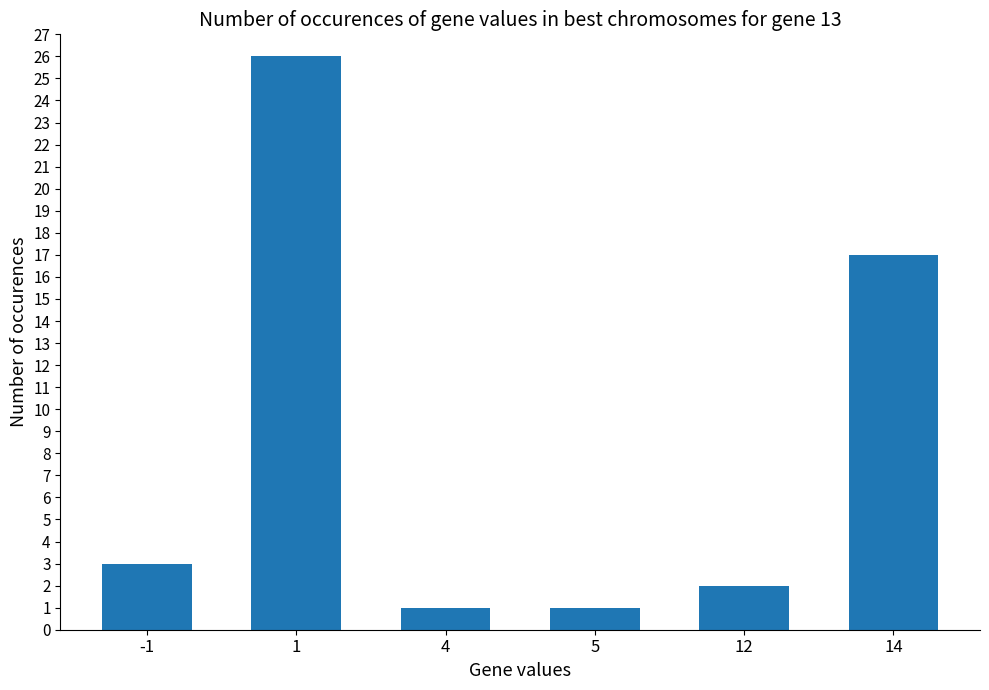

What is the maximum value shown in the chart?

26